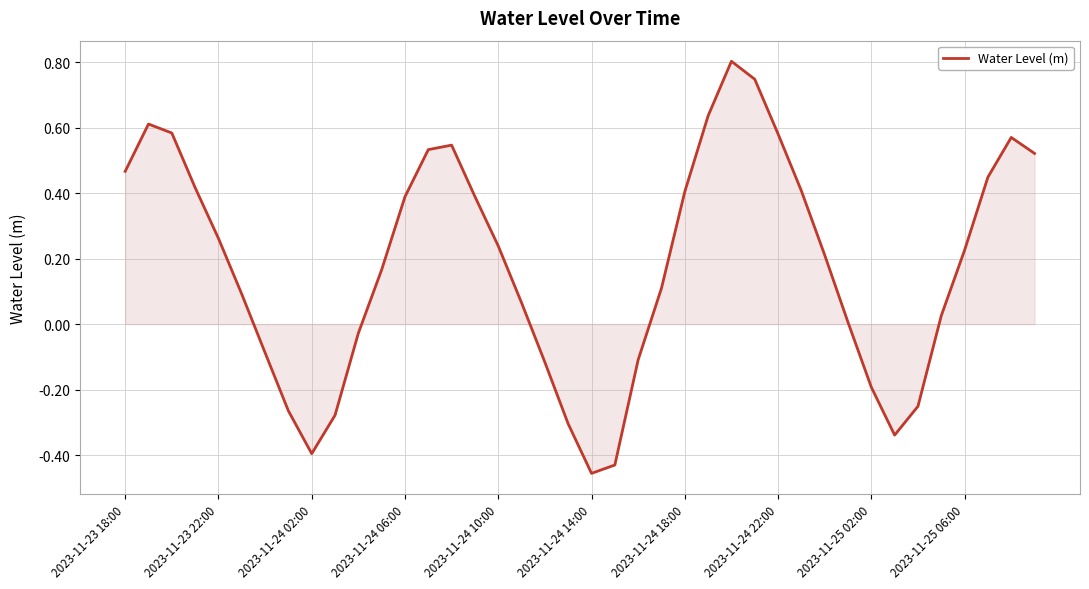

What is the greatest value displayed?

0.8